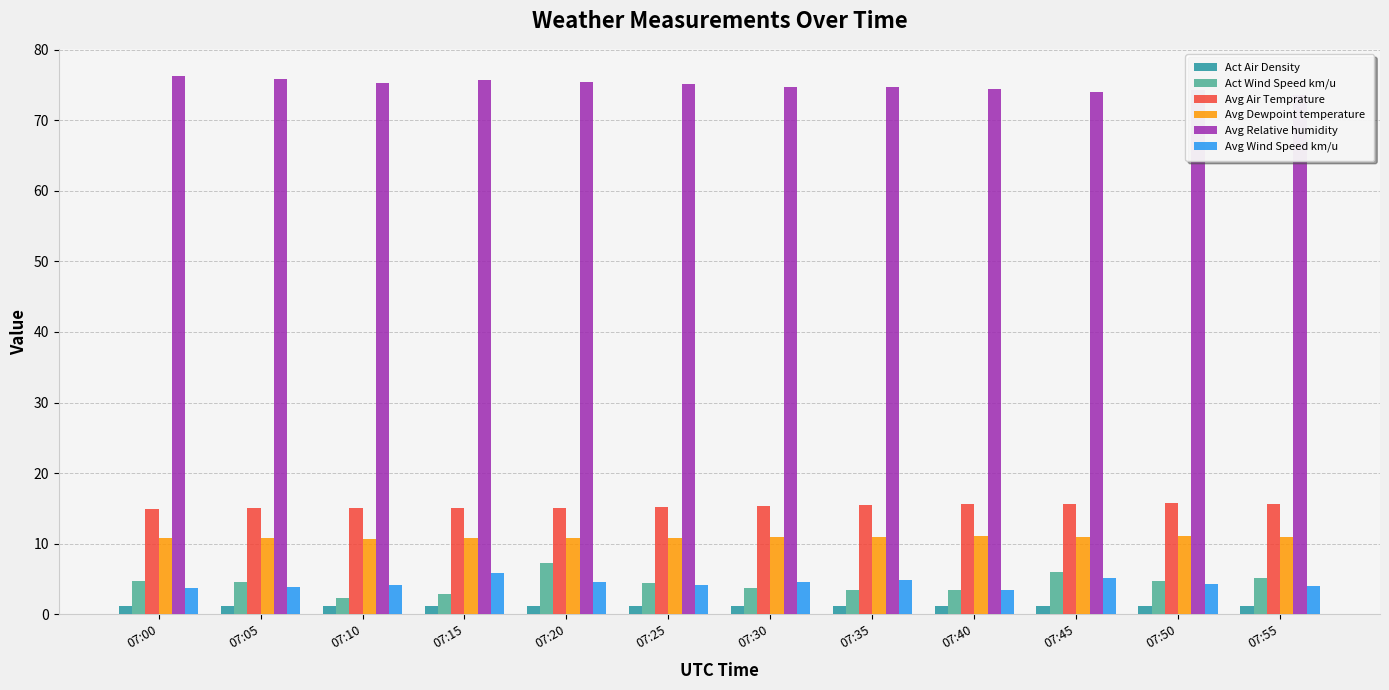

How many values in the Avg Air Temprature series are below 15?

1